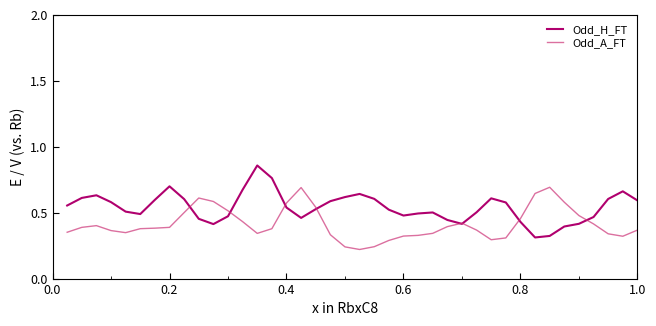

Which series has the largest total across all categories?

Odd_H_FT